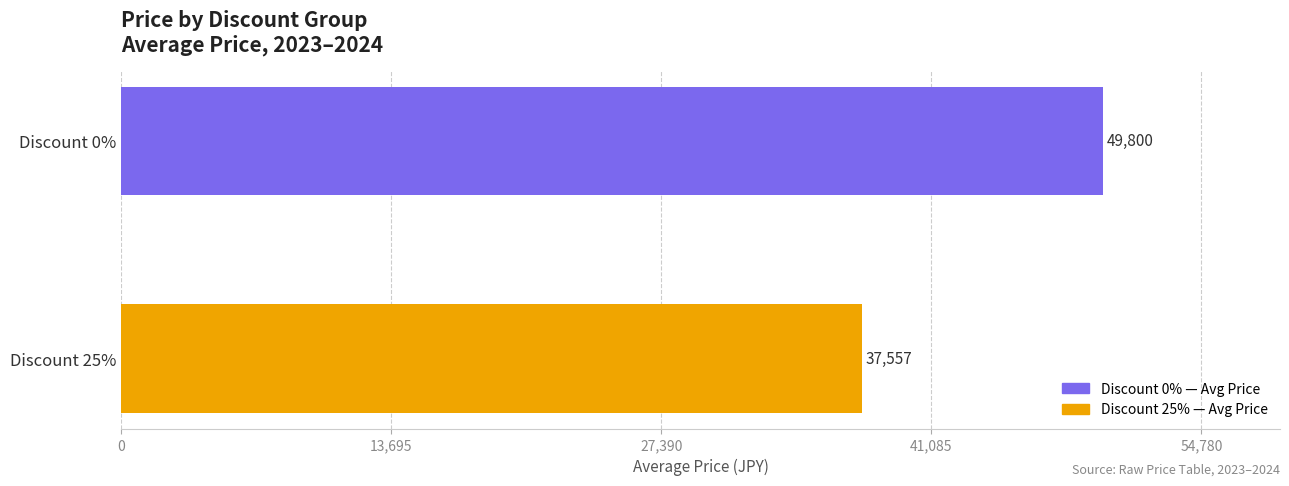

What is the ratio of the value at Discount 0% to the value at Discount 25%?

1.3